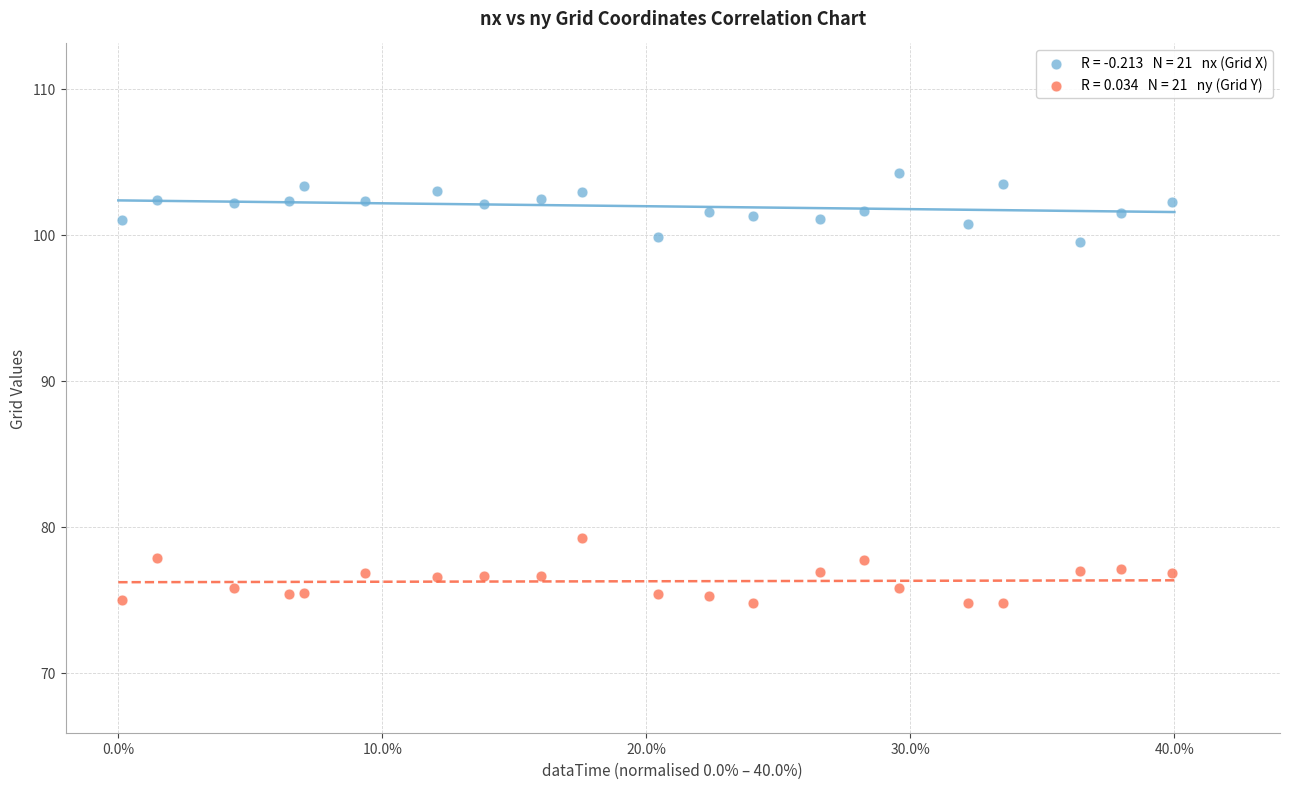

Across all series, what Y value is closest to 89?

79.2